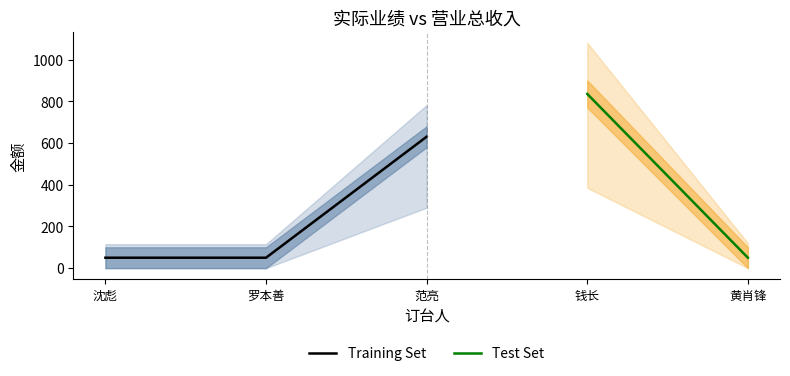

The 营业总收入 series shows 52 at 罗本善. True or false?

False